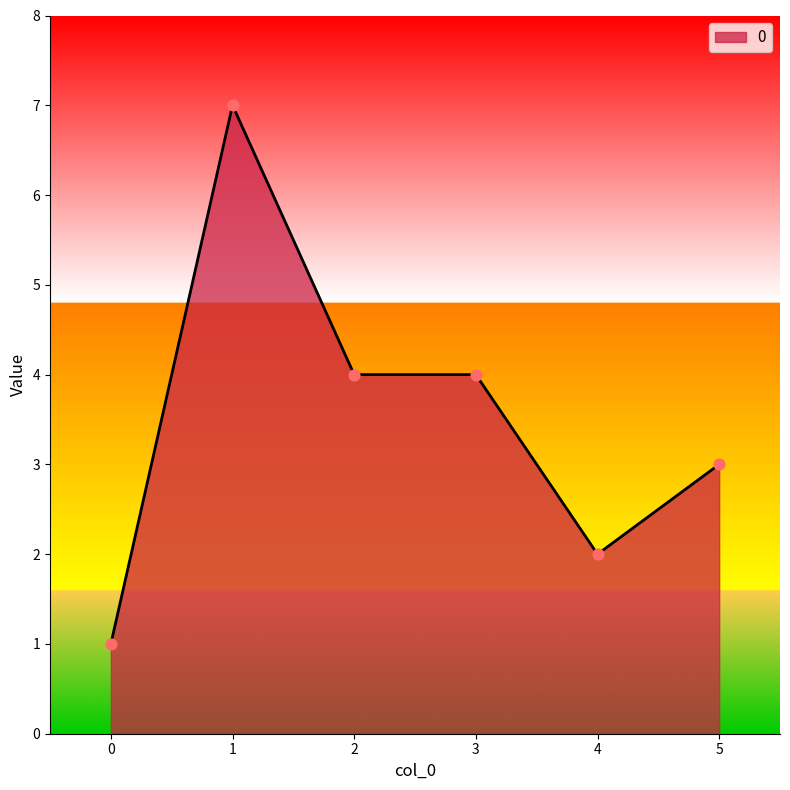

Approximately how many times larger is the value at 0 compared to 4?

0.5